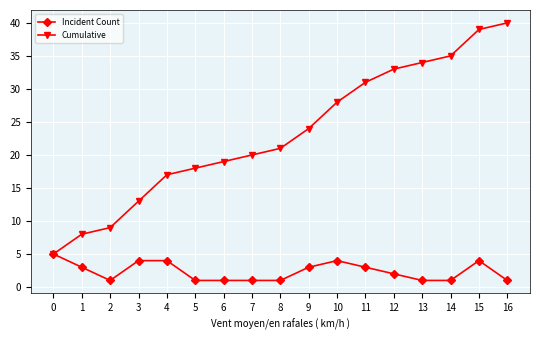

At which label is Cumulative closest to 22?

8